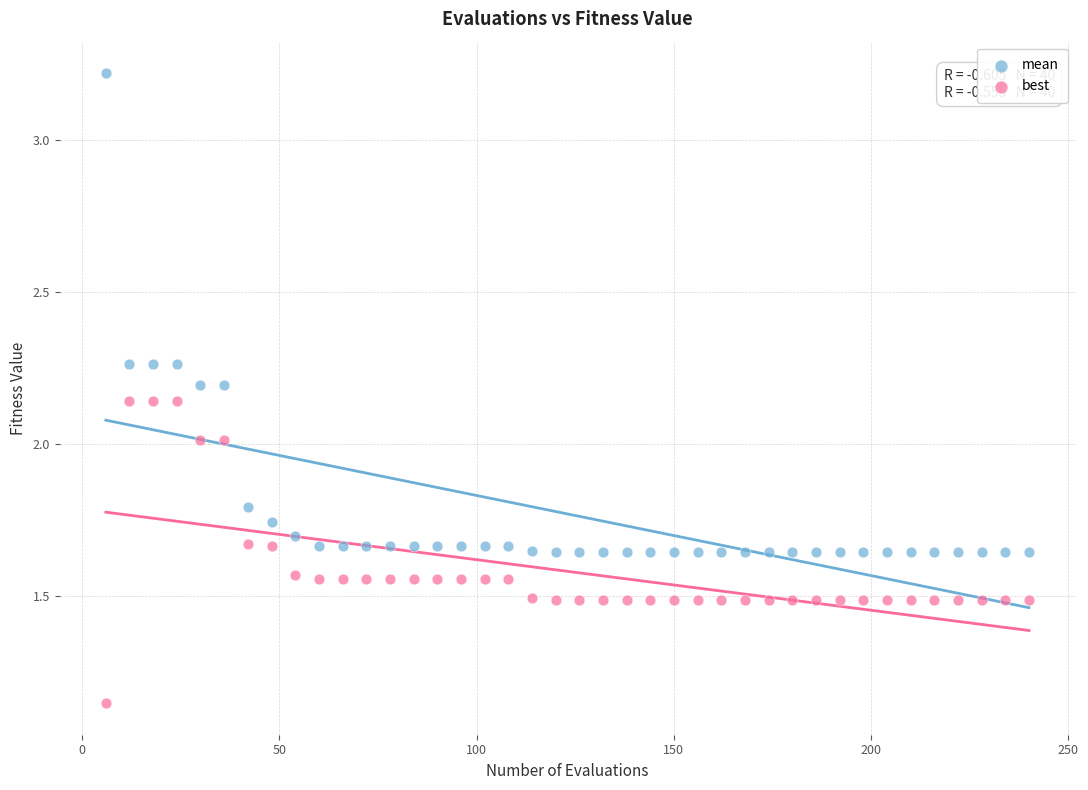

What are all the series names shown in the legend?

mean, best